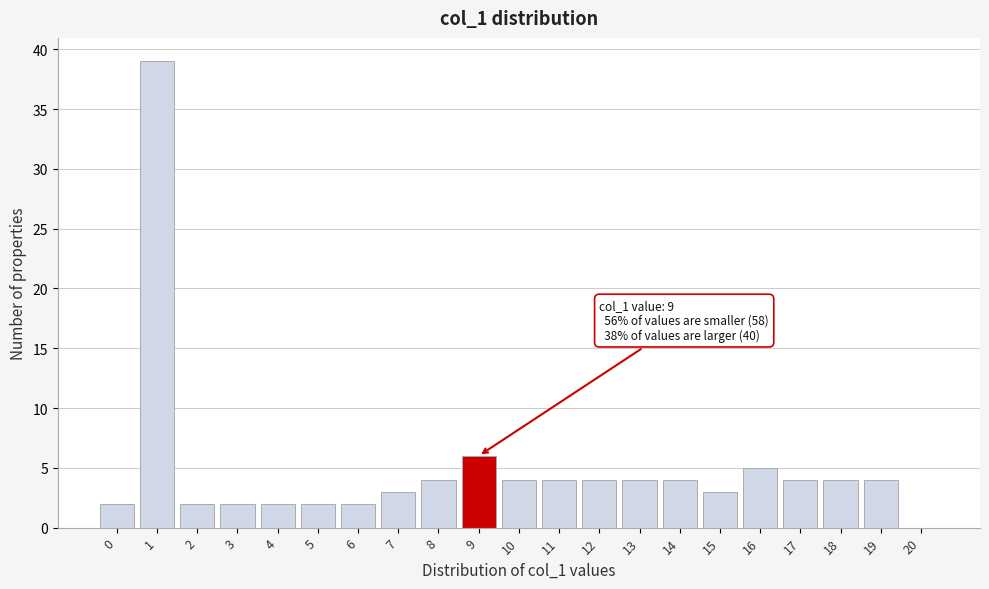

Which range on the x-axis has the tallest bar?

0.5 to 1.5